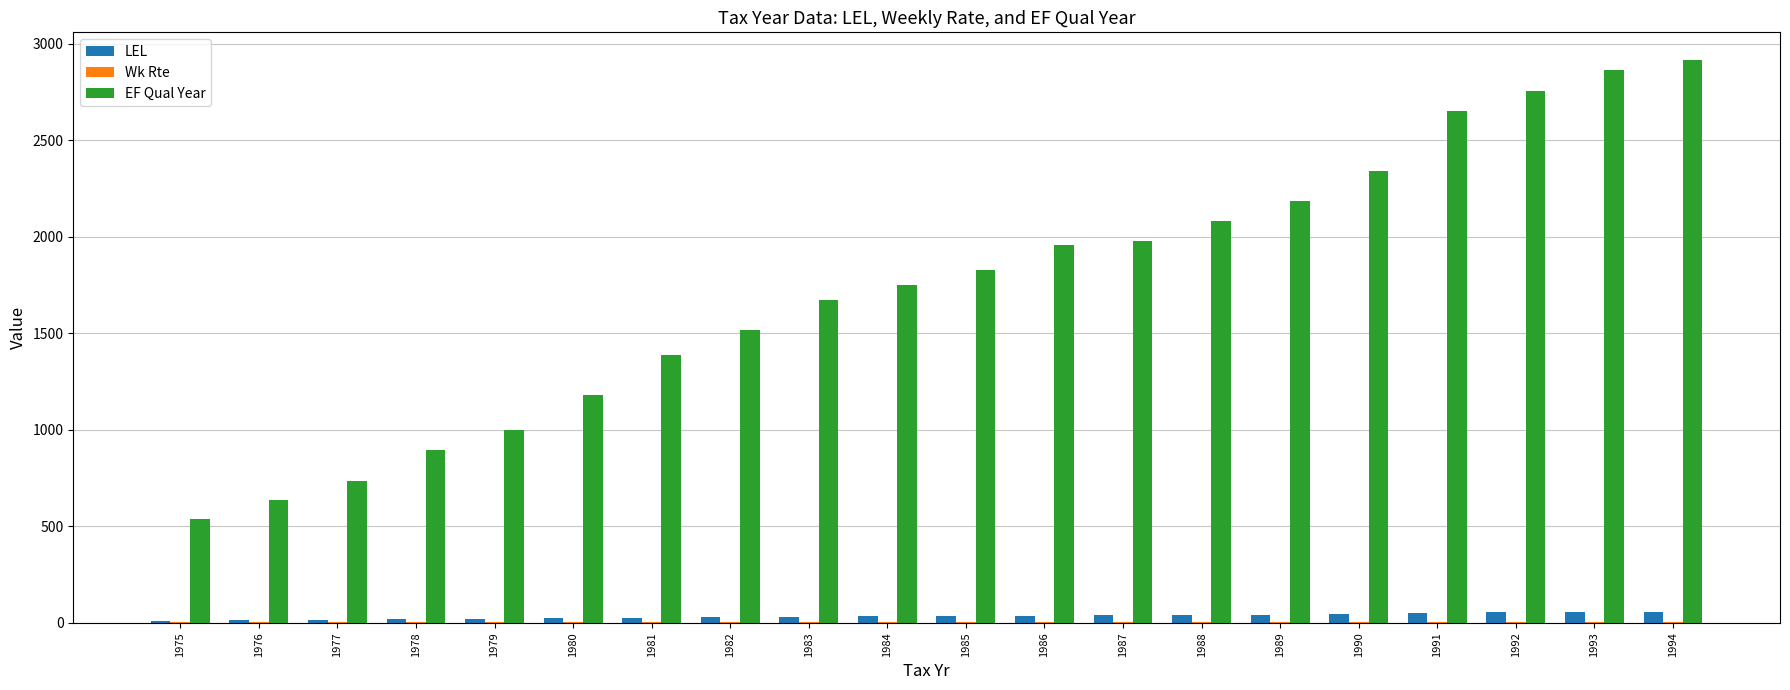

Are the bars horizontal?

No